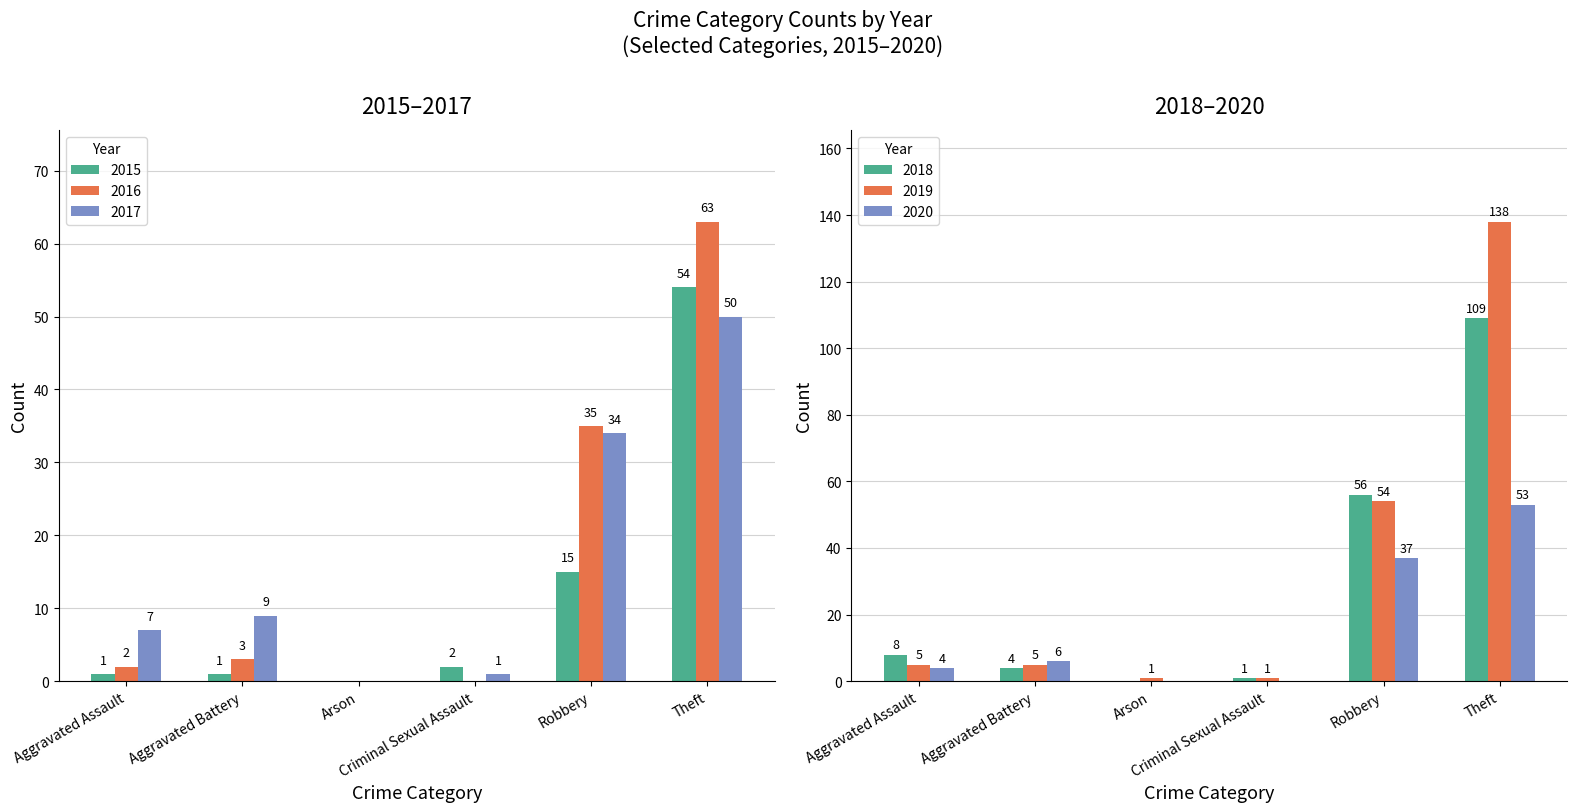

At which label does 2018 reach its peak?

Theft